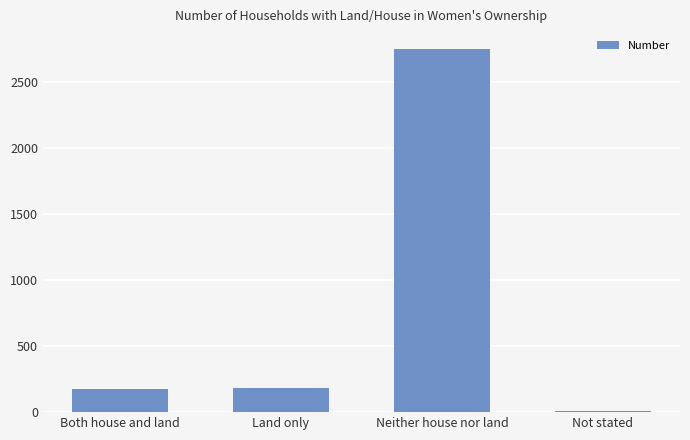

What is the change in value from Both house and land to Neither house nor land?

+2574